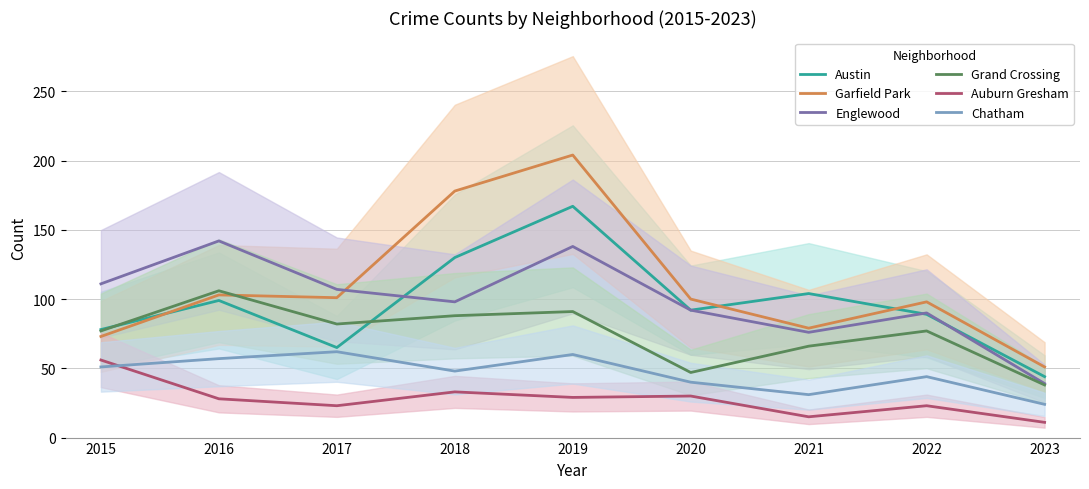

The value of Grand Crossing at 2017 is 26. True or false?

False